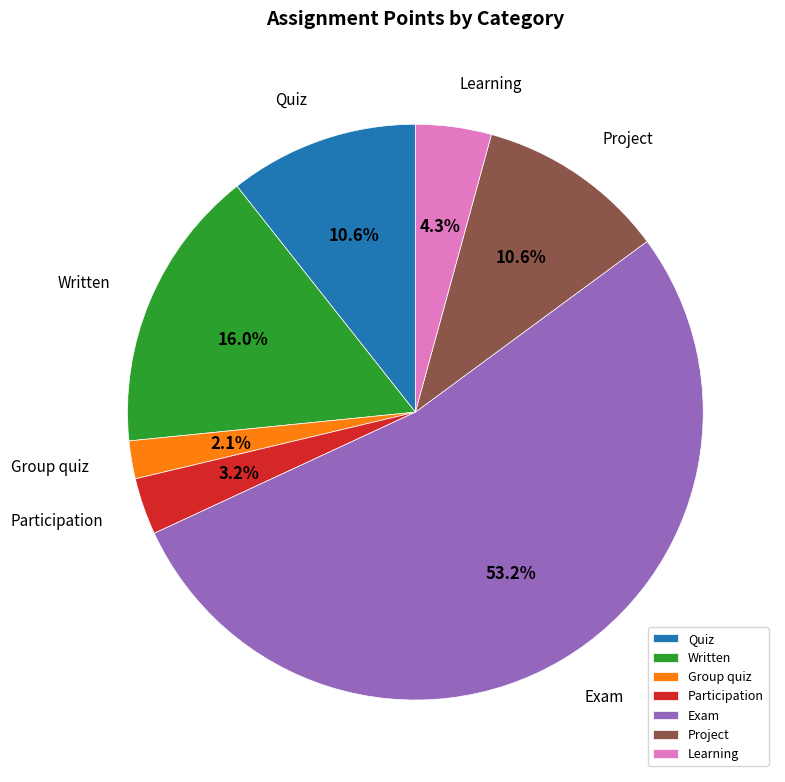

How many slices are in this pie chart?

7